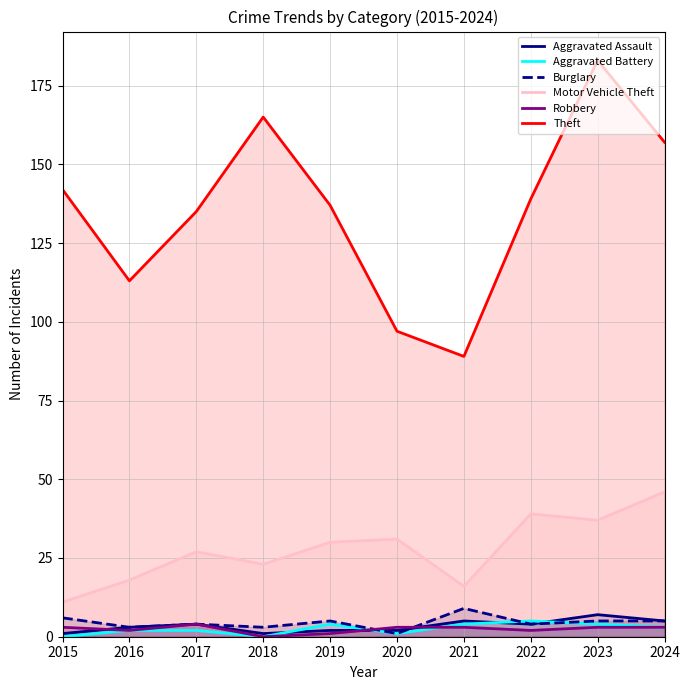

What is the difference between the Robbery values at 2019 and 2017?

3